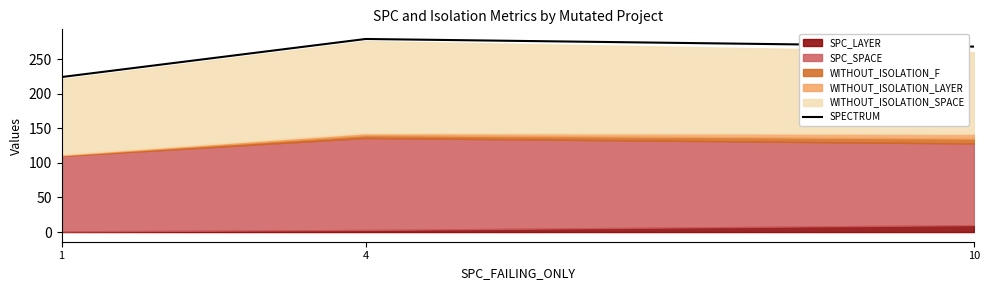

Is it true that the value at 4 is 398?

False